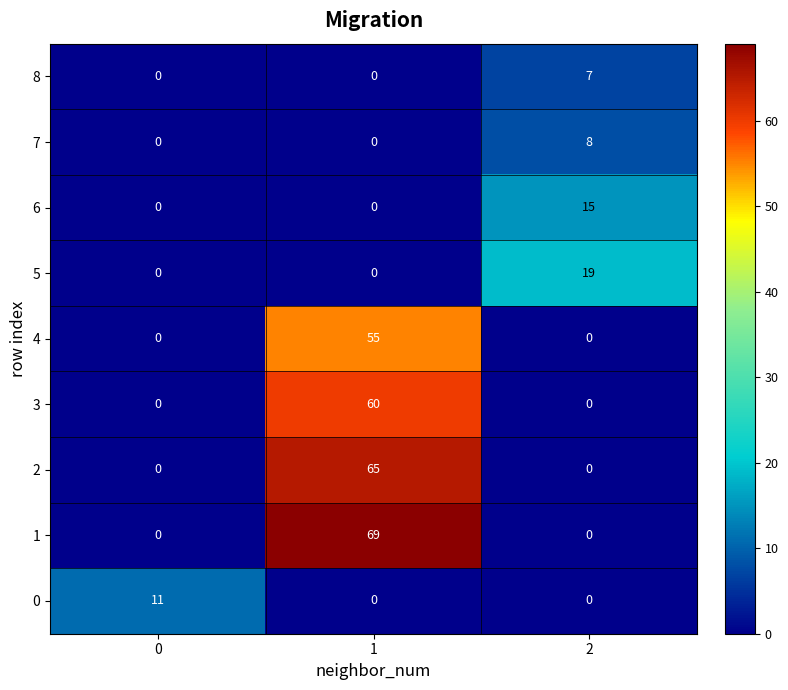

True or false: 4 has a value of 0 at 0.

True